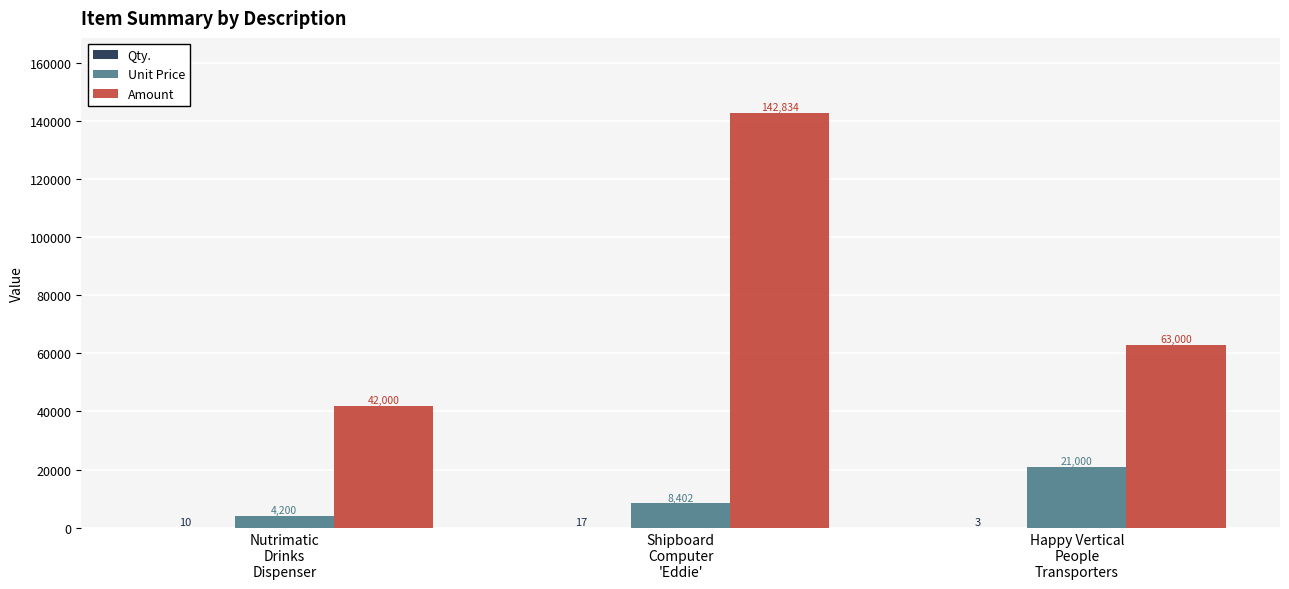

Which category has the highest value across all series?

Shipboard
Computer
'Eddie'